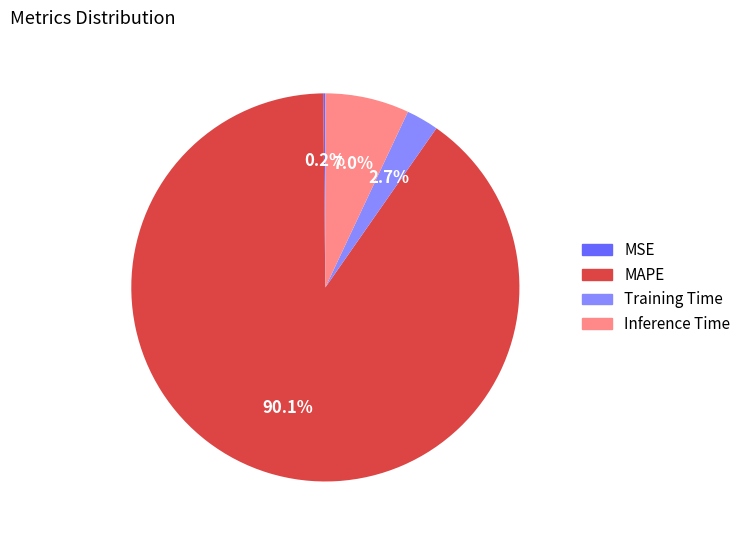

Which slice represents more than half of the pie?

MAPE